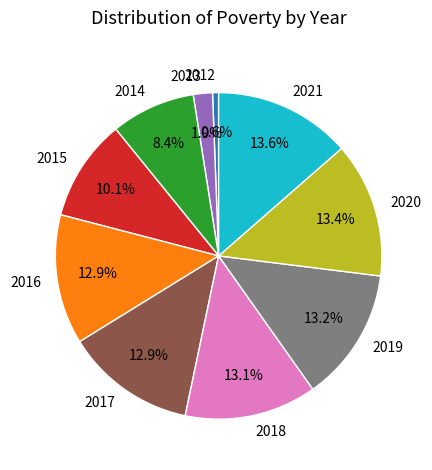

How many segments does this pie chart have?

10